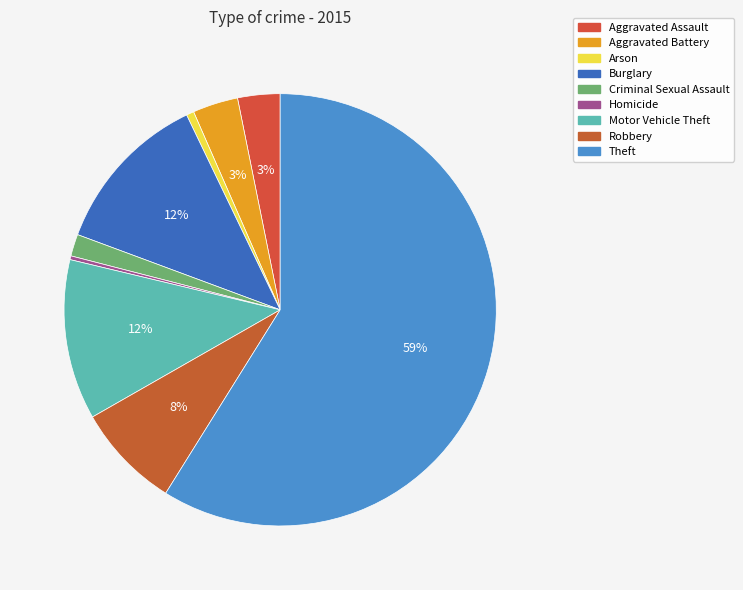

Count the number of slices in the pie.

9